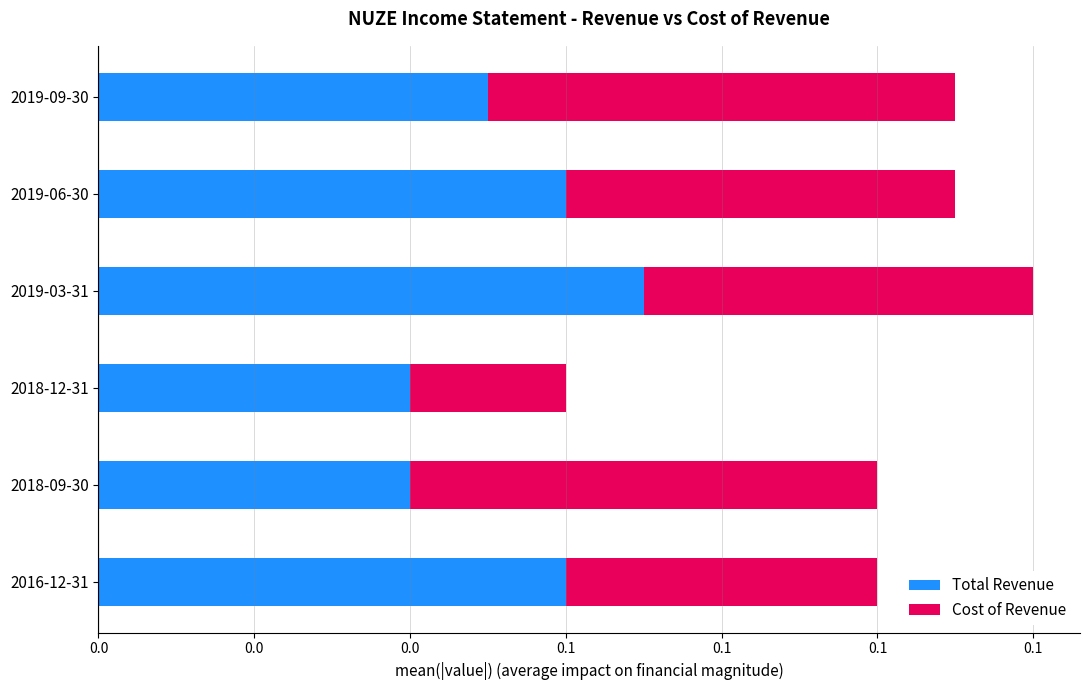

Reading right to left, transcribe all the data shown in this chart.

Total Revenue: 0.1	0.0	0.0	0.1	0.1	0.1
Cost of Revenue: 0.0	0.1	0.0	0.1	0.1	0.1